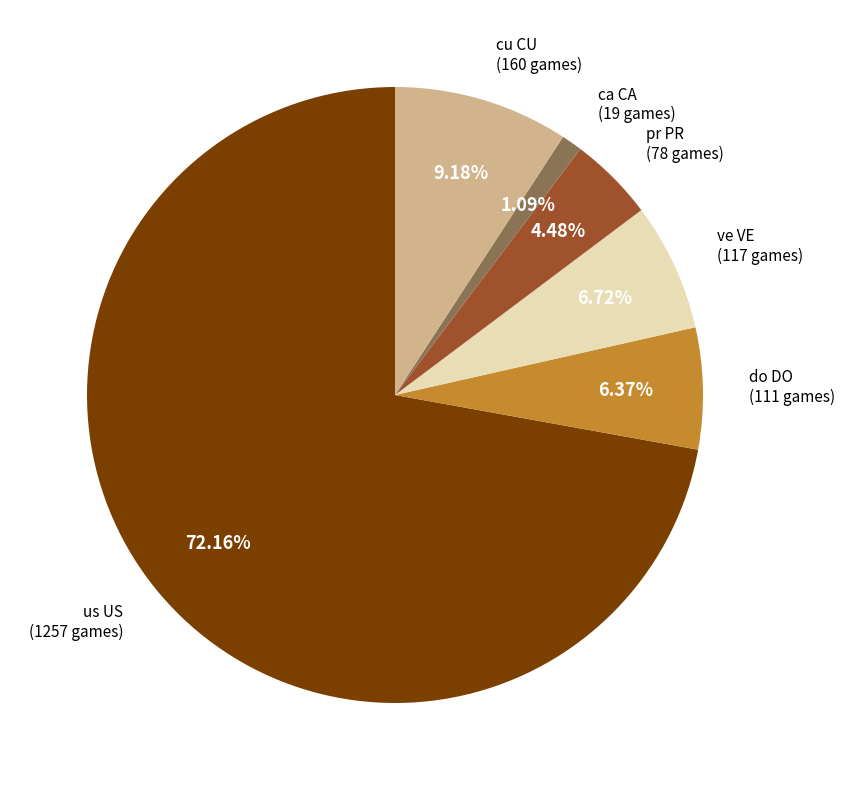

Does any single category account for the majority?

Yes